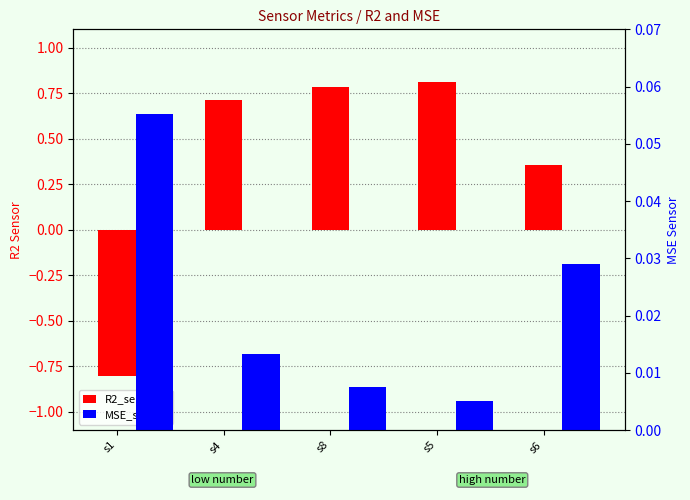

Reading right to left, extract all data points from this chart.

R2_sensor: 0.4	0.8	0.8	0.7	-0.8
MSE_sensor: 0.0	0.0	0.0	0.0	0.1